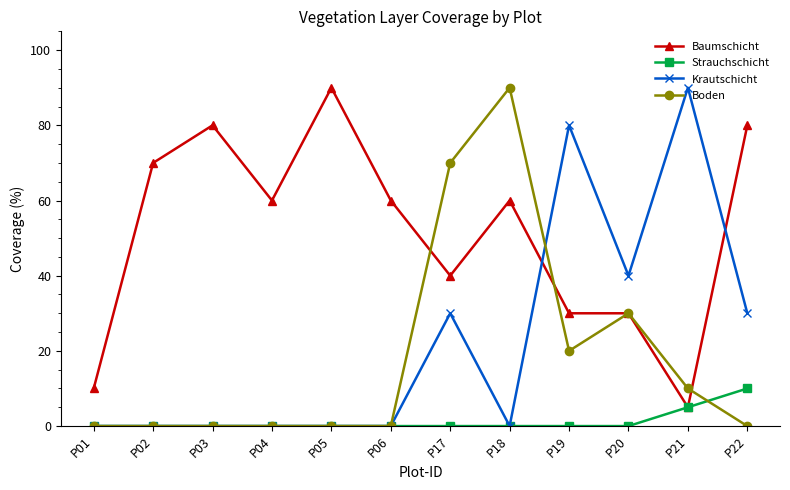

What is the highest value of the Krautschicht series?

90